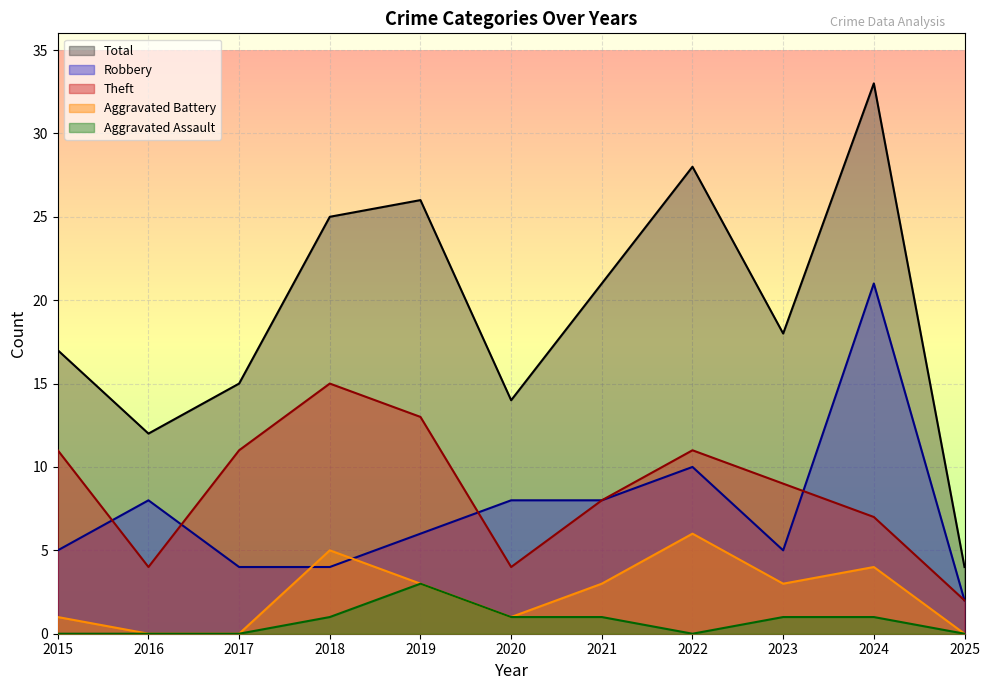

What are all the series names shown in the legend?

Total, Robbery, Theft, Aggravated Battery, Aggravated Assault